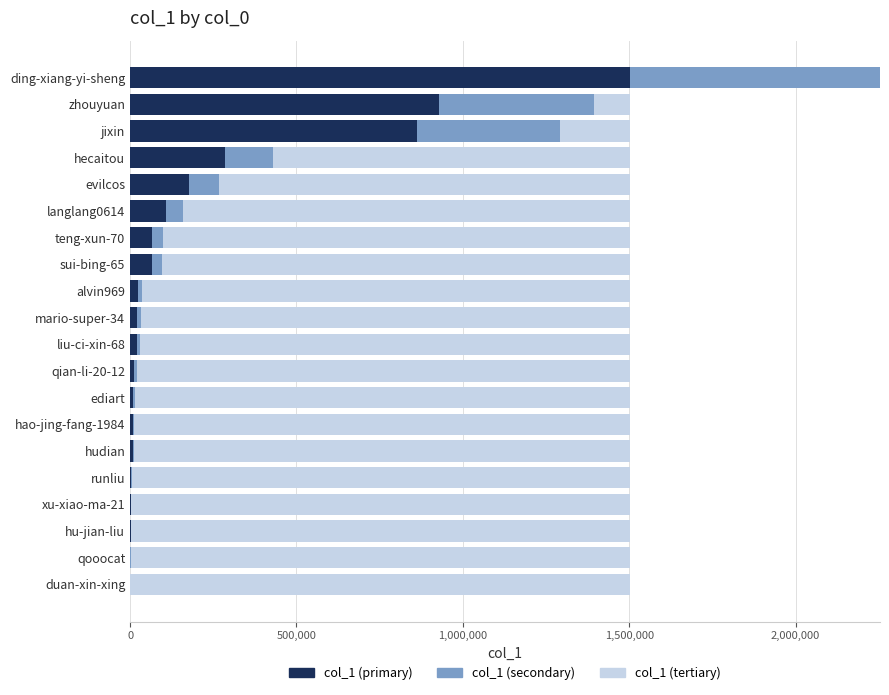

What is the maximum value for col_1 (primary)?

1502442.0